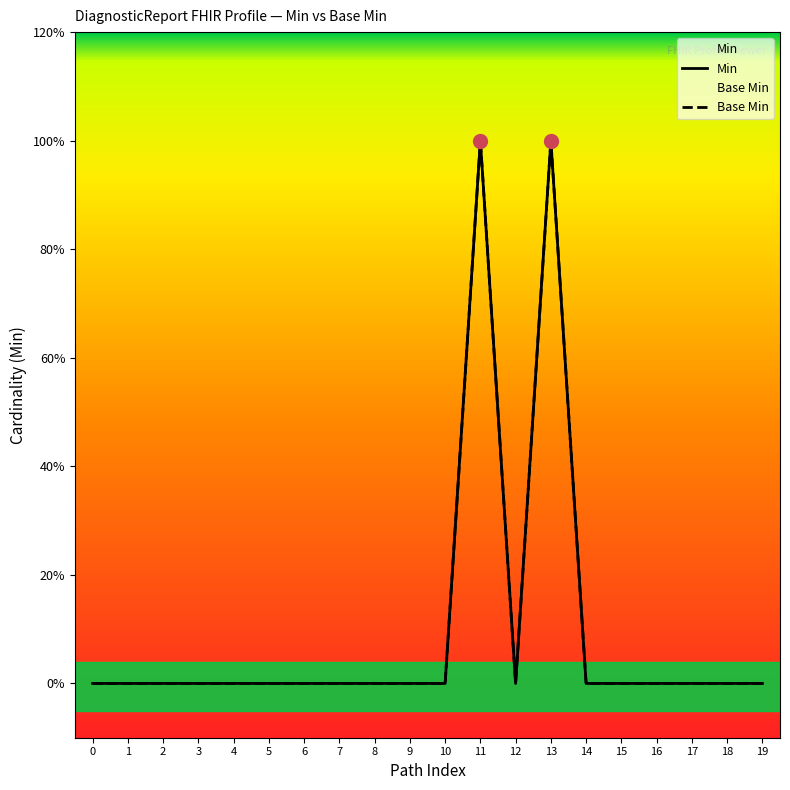

How many Min values are between 0 and 1?

20